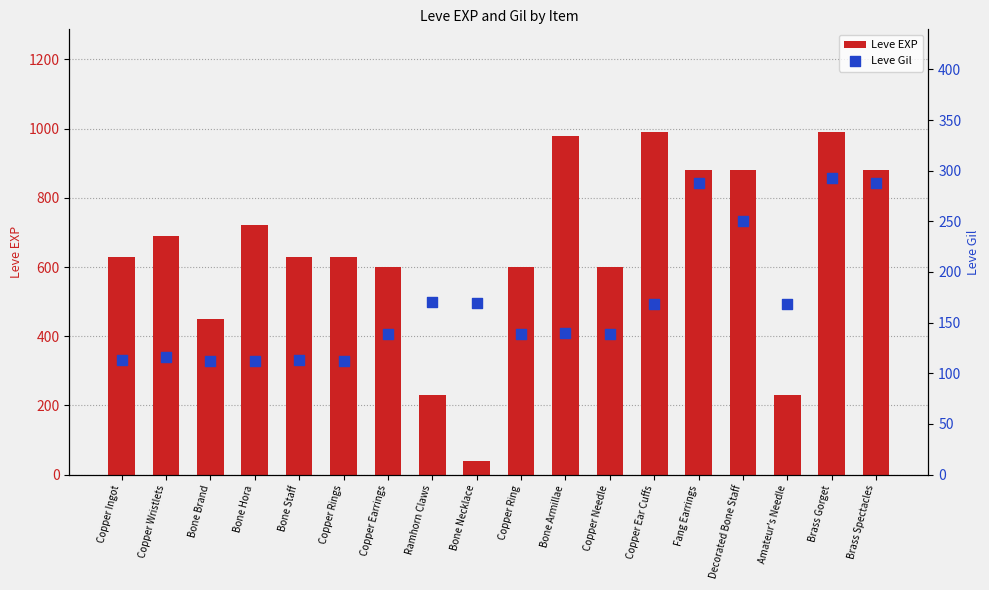

At how many categories does at least one series exceed 83?

18